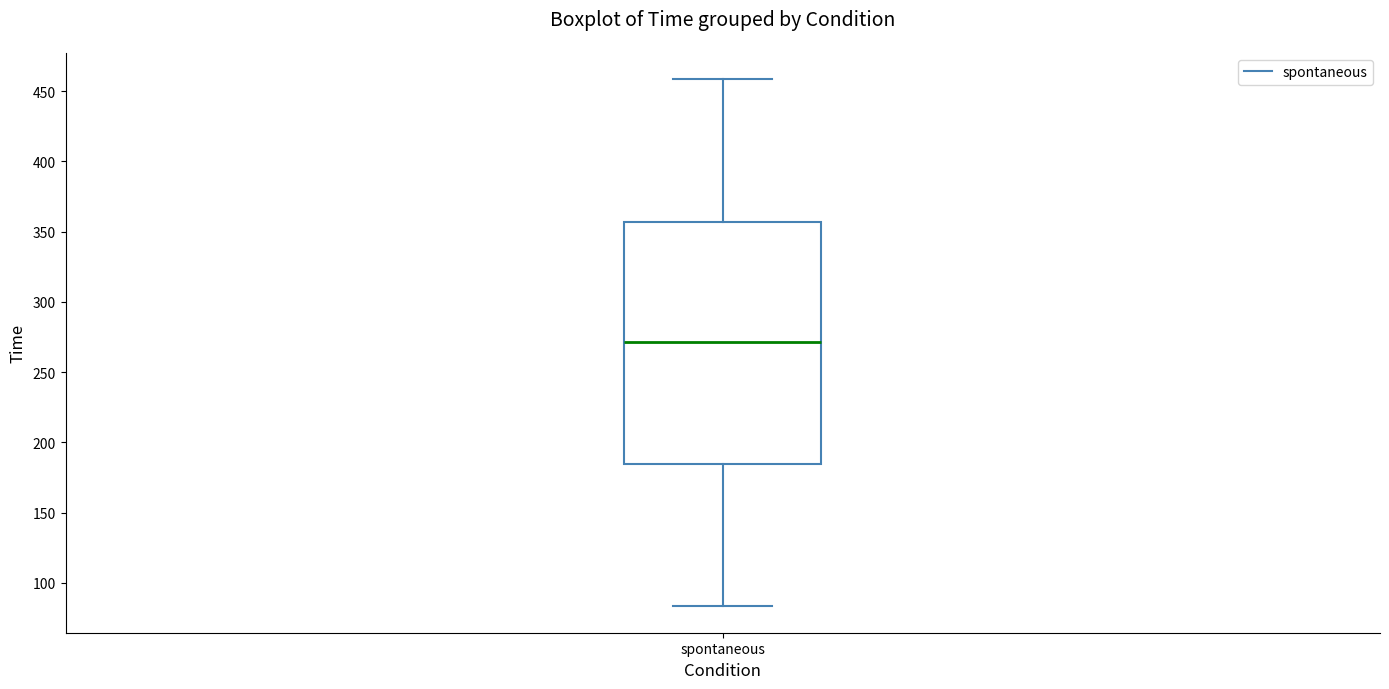

Transcribe this box plot: give where the median line is, the range the box spans, and where the two whiskers end, as read against the y-axis. The values are not printed on the chart, so give them approximately, as read against the axis.

median 270, box 185 to 355, whiskers 85 to 460